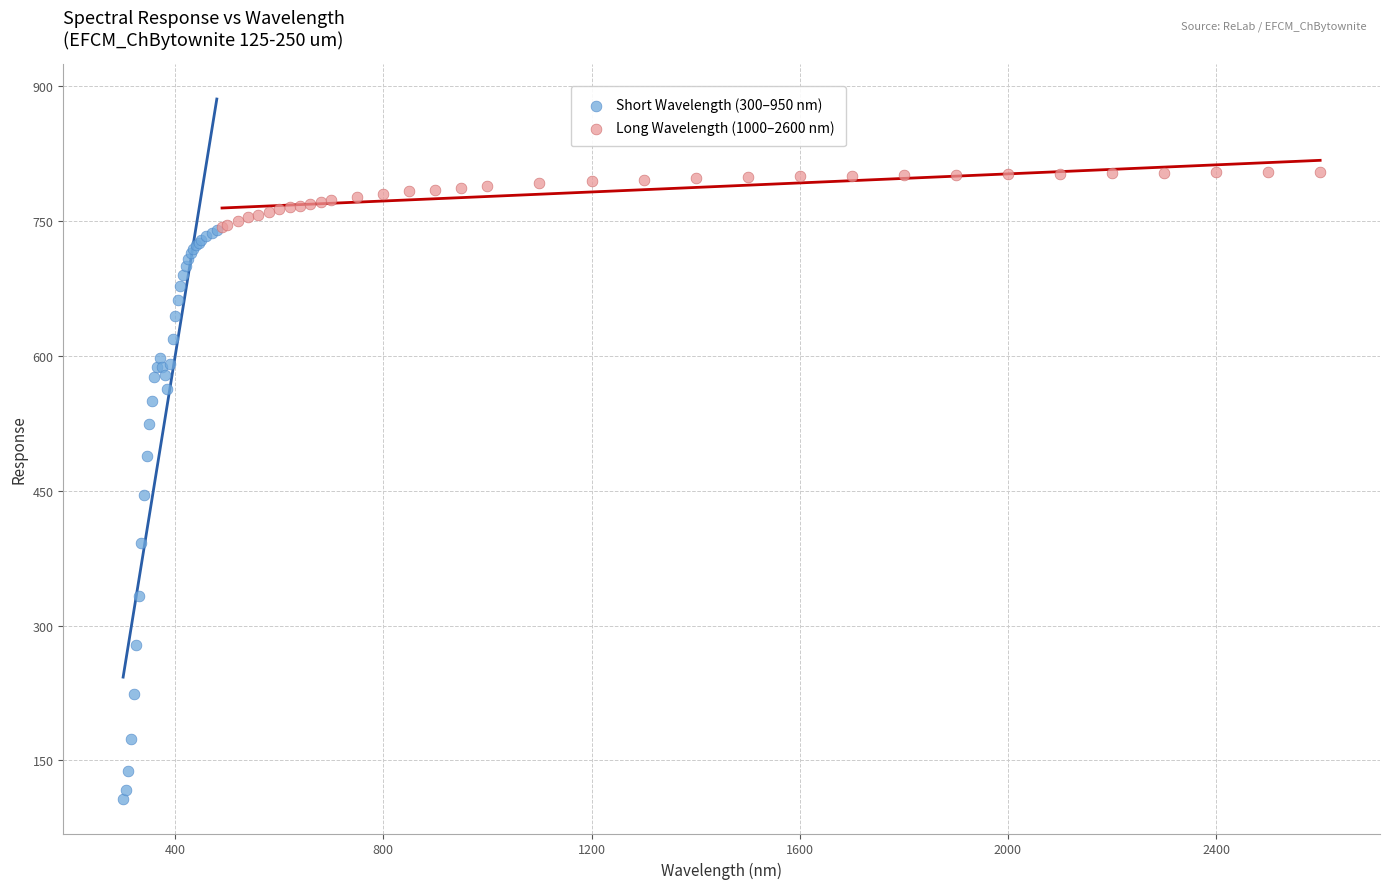

What are all the series names shown in the legend?

Short Wavelength (300–950 nm), Long Wavelength (1000–2600 nm)